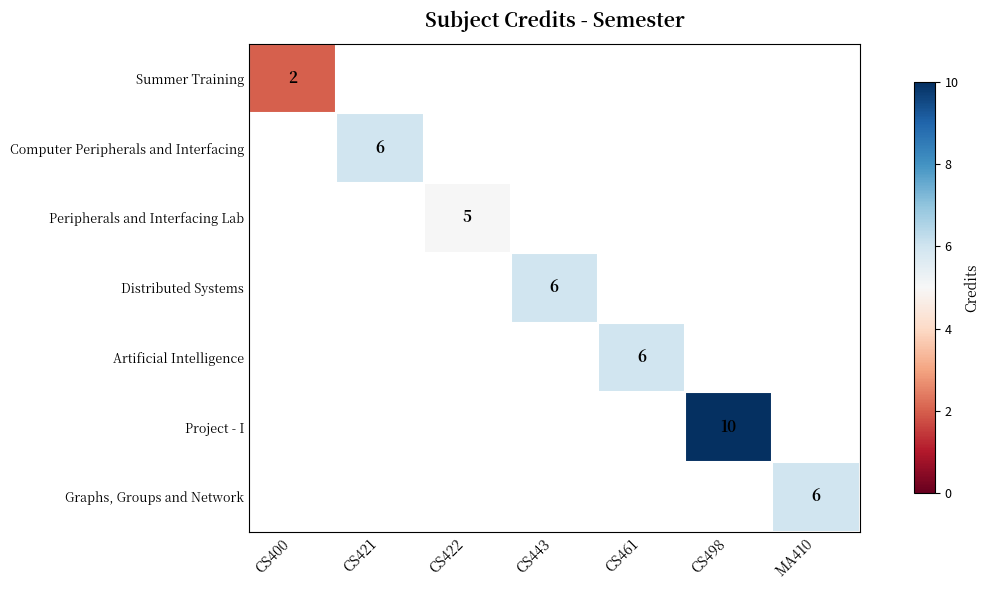

True or false: Artificial Intelligence has a value of 9 at CS461.

False